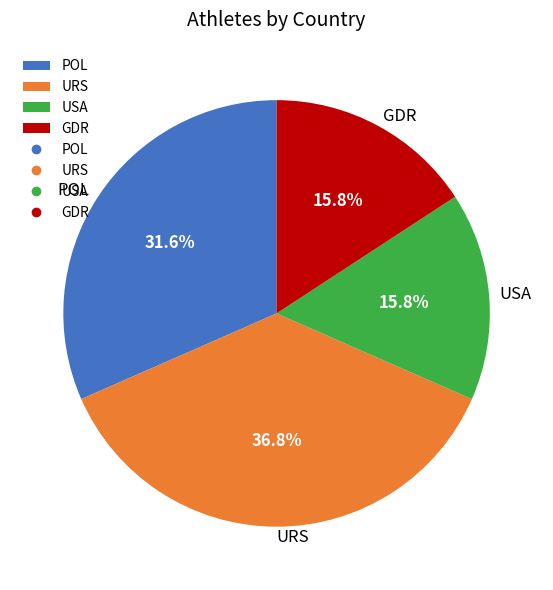

True or false: USA accounts for 25% of the total.

False